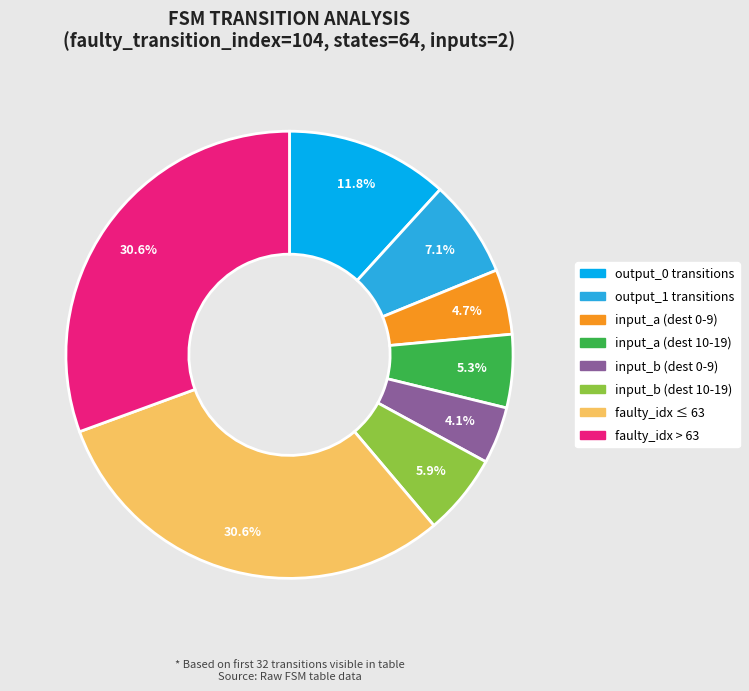

Is there a majority slice in this chart?

No